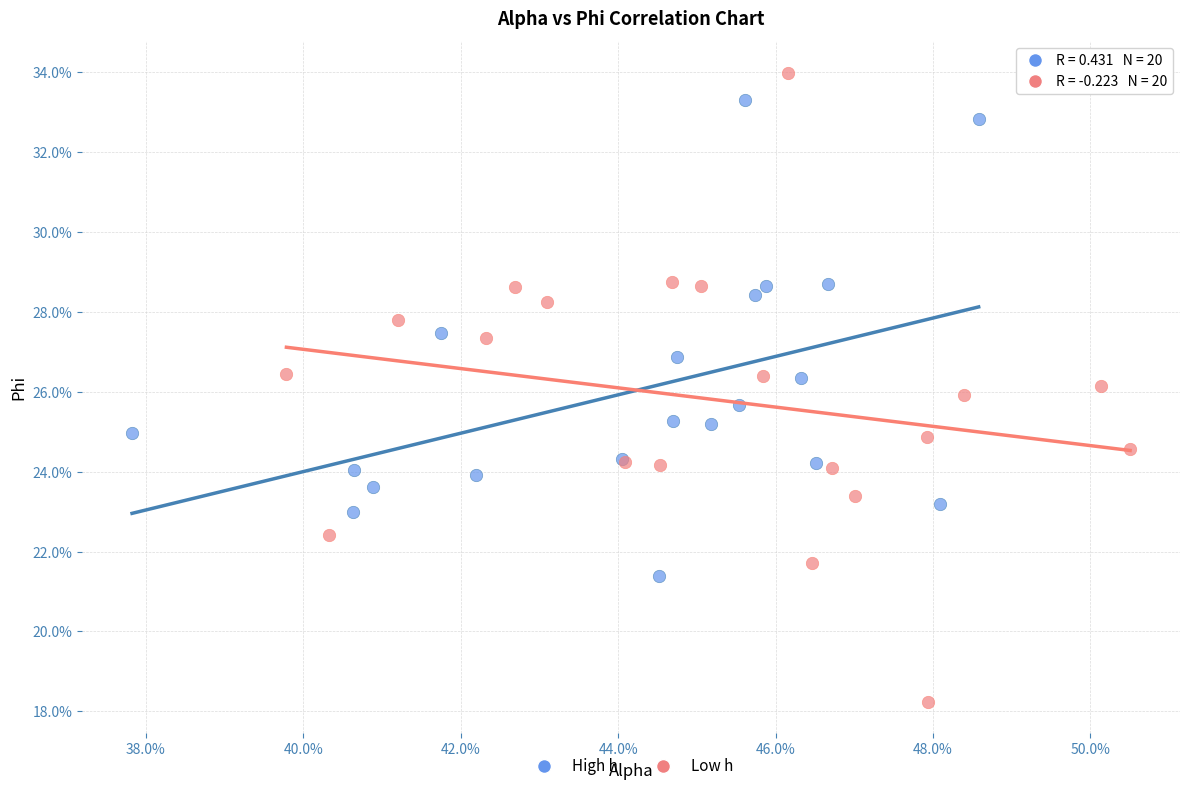

Which series contains the lowest Y value?

Low h